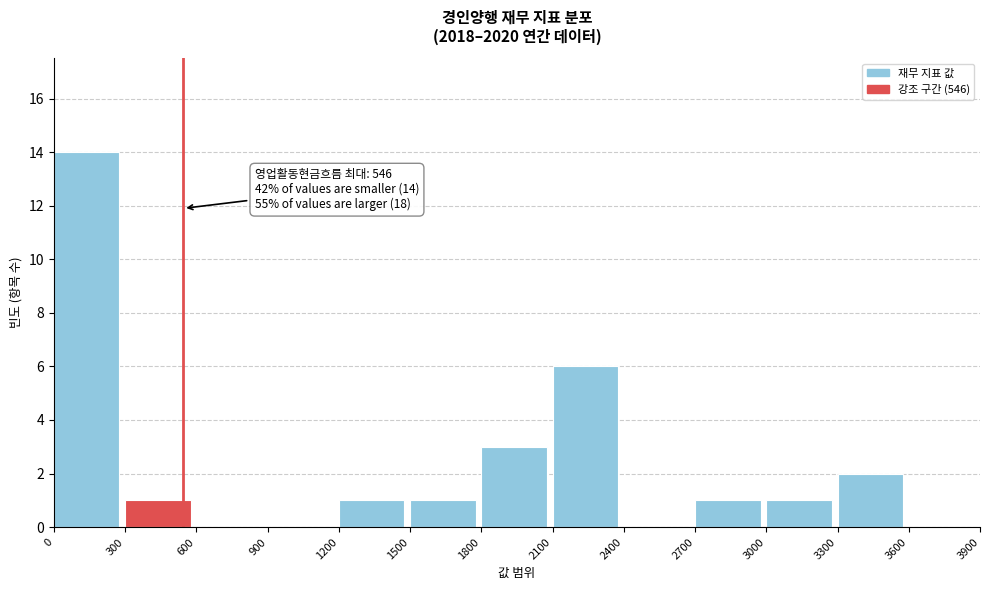

Over which range of the x-axis is the bar tallest?

0 to 300